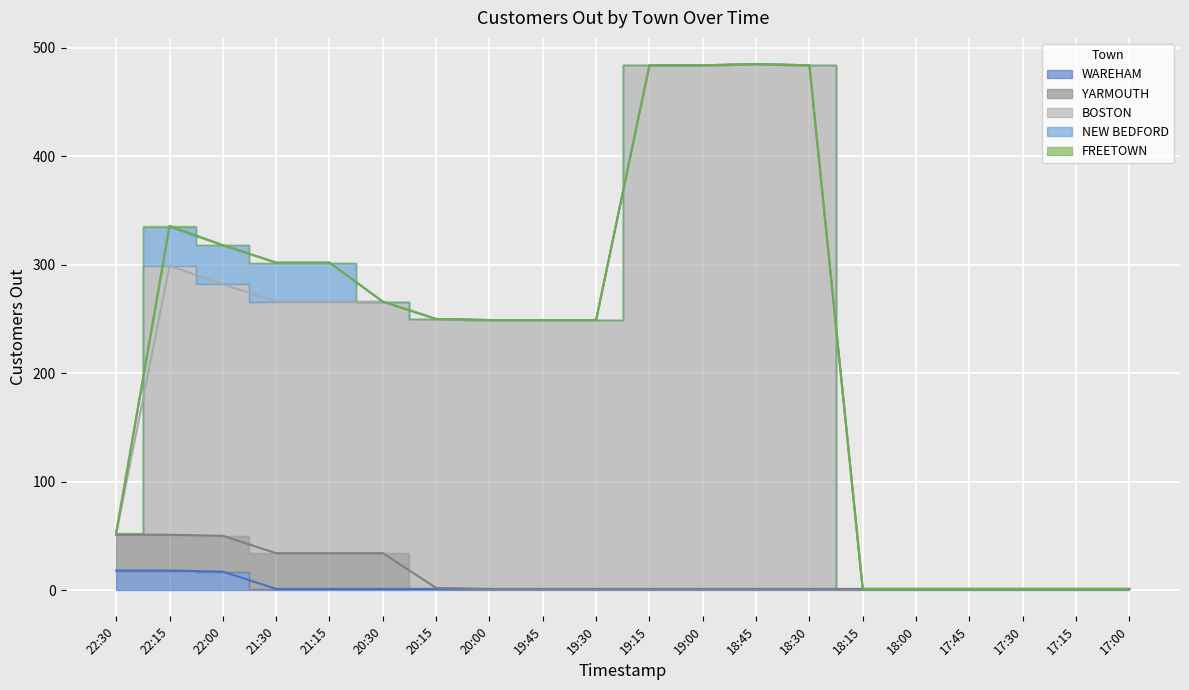

What position from the left is 17:15?

19